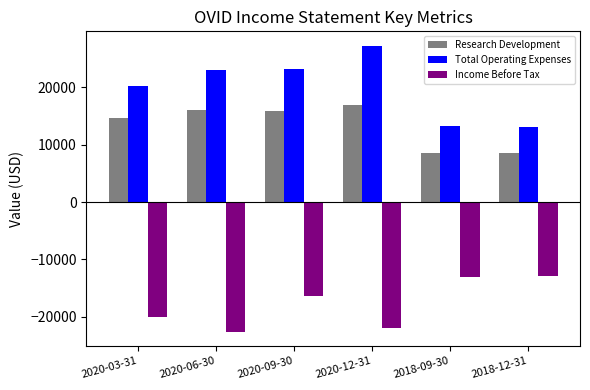

Which label corresponds to the smallest value in the chart?

2020-06-30